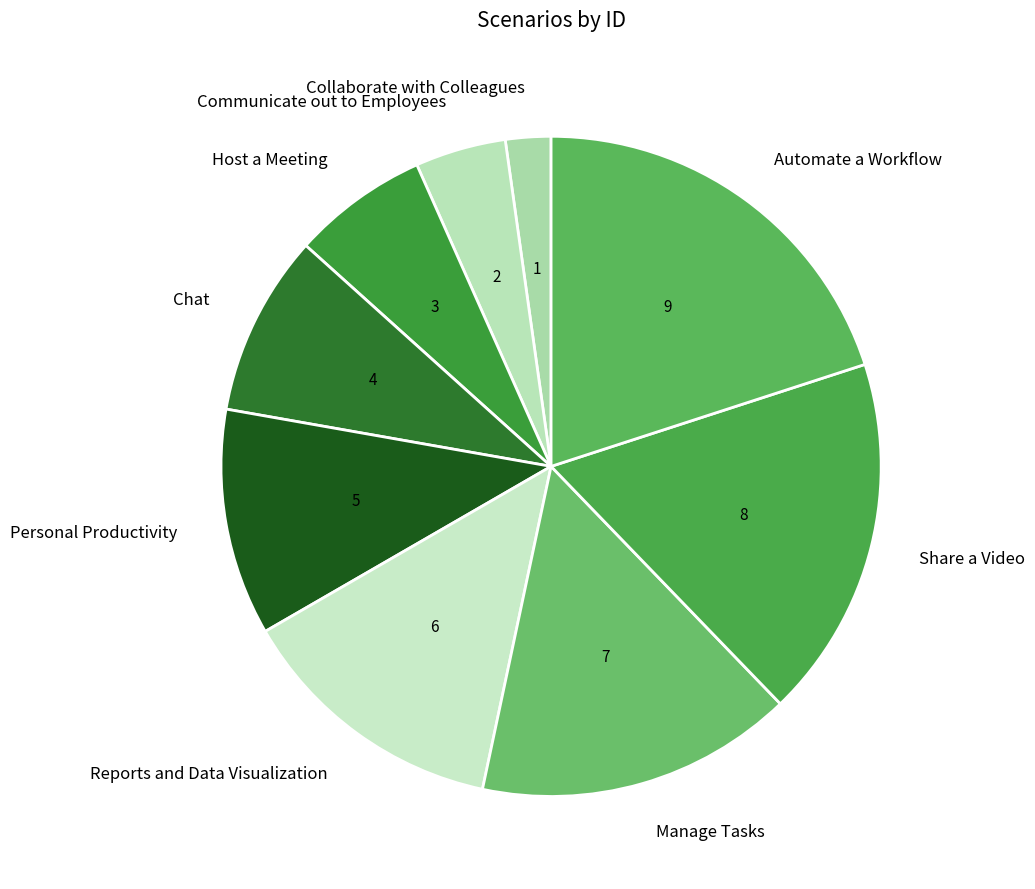

What is the largest slice in the pie chart?

Automate a Workflow